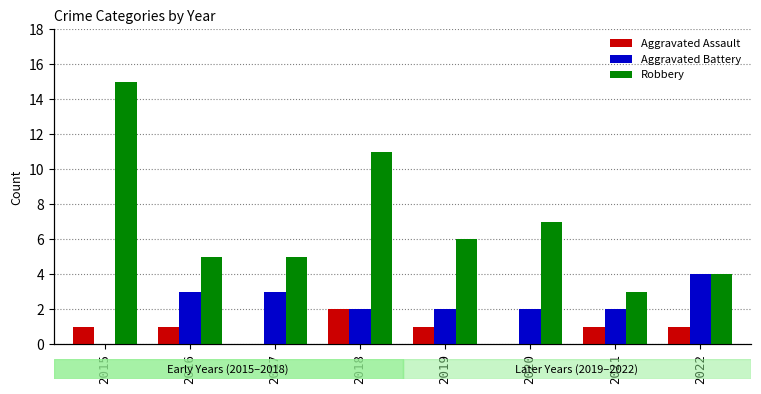

What is the sum of all Robbery values?

56